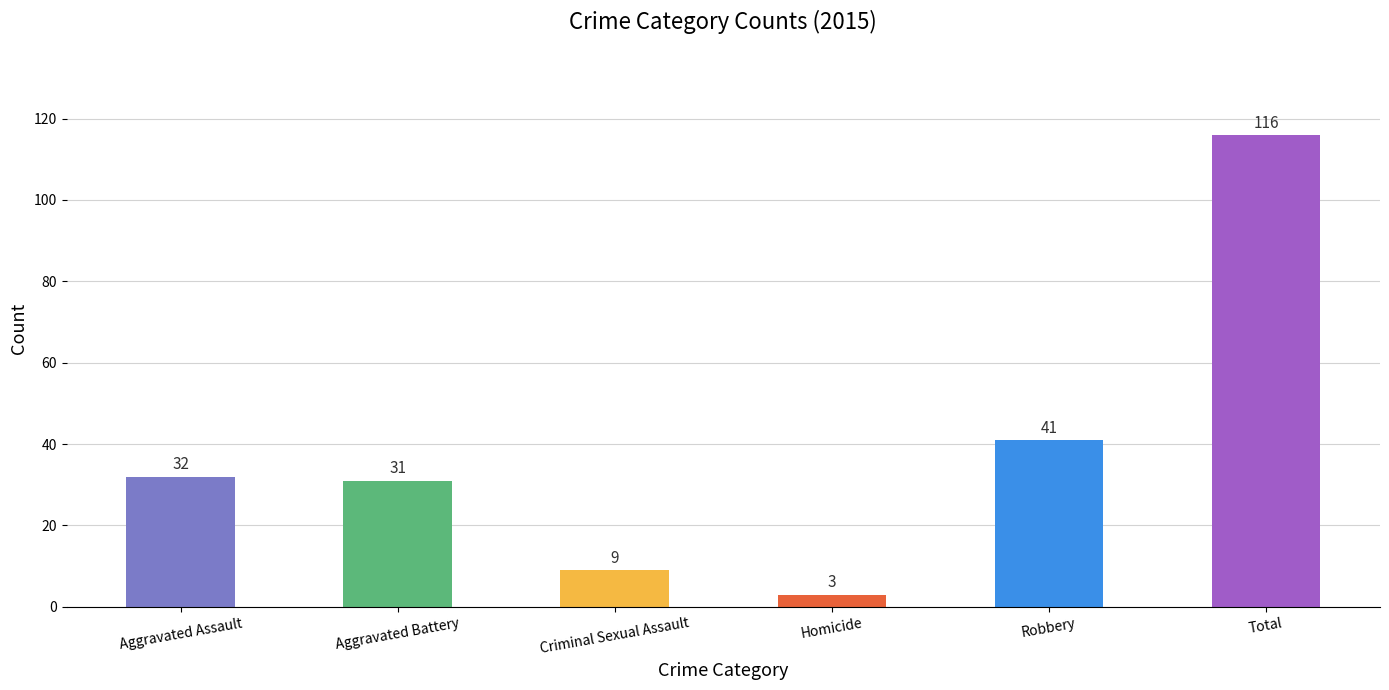

What is the change in value from Aggravated Battery to Total?

+85